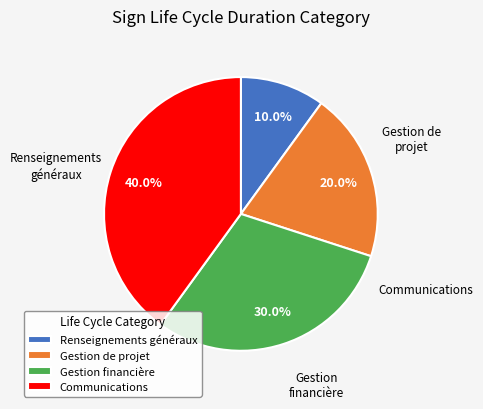

How many slices are in this pie chart?

4